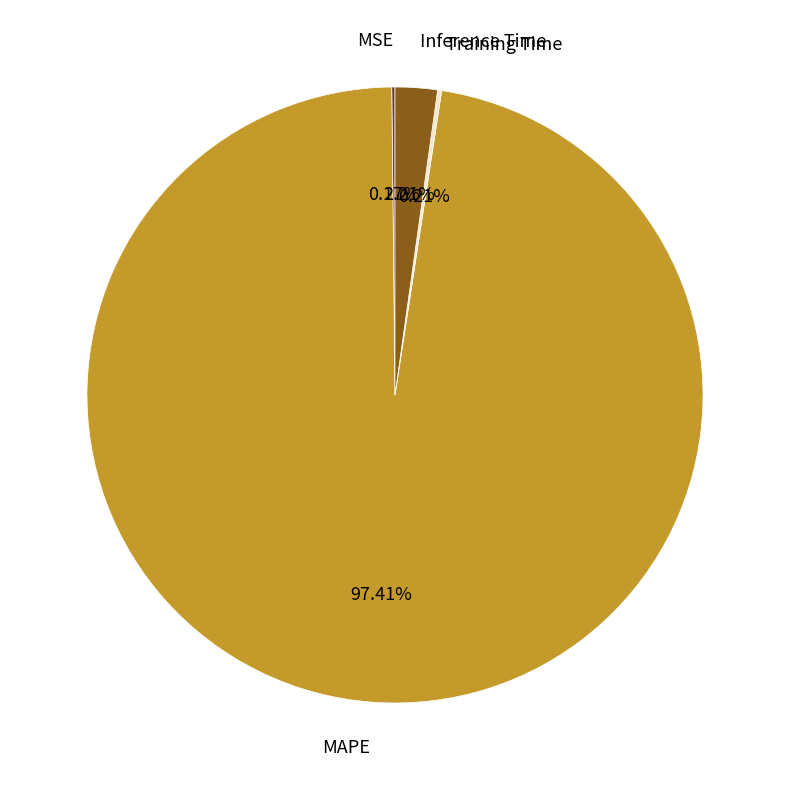

Between MAPE and Inference Time, which is larger?

MAPE